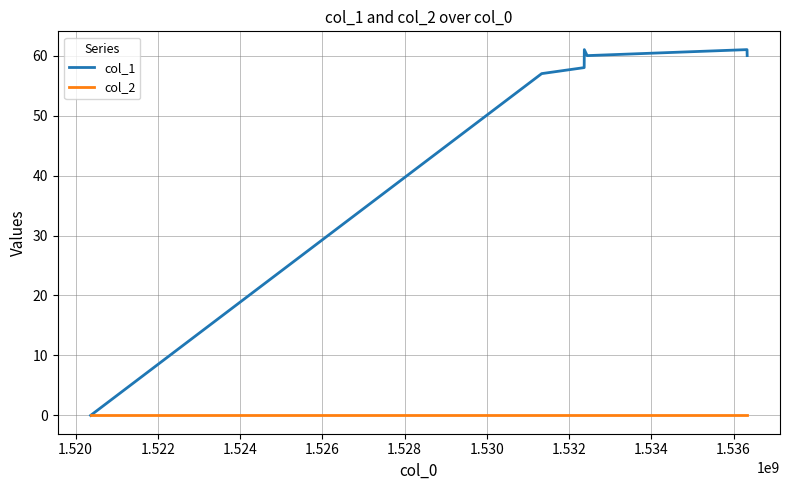

Reading left to right, what are all the values shown in this chart?

col_1: 0	57	58	61	60	61	60
col_2: 0	0	0	0	0	0	0